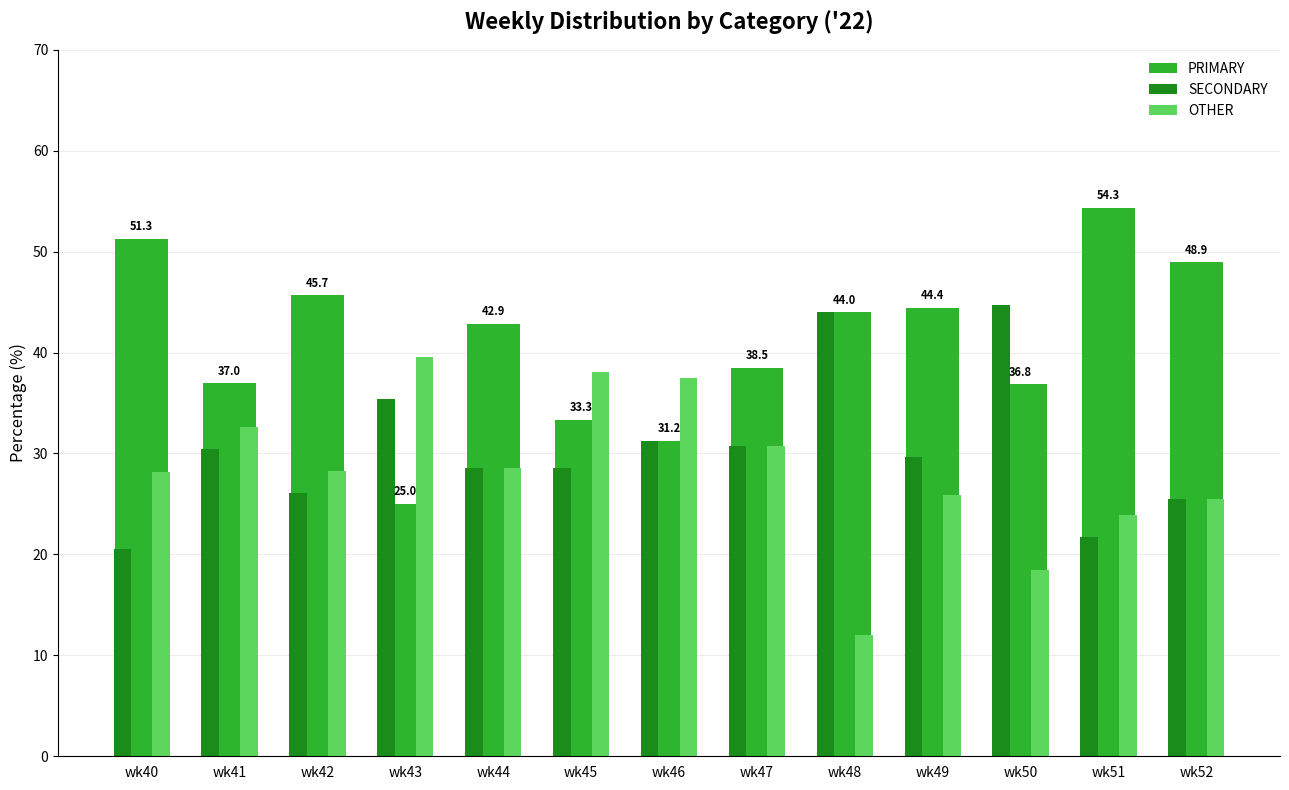

Does the chart contain any negative values?

No